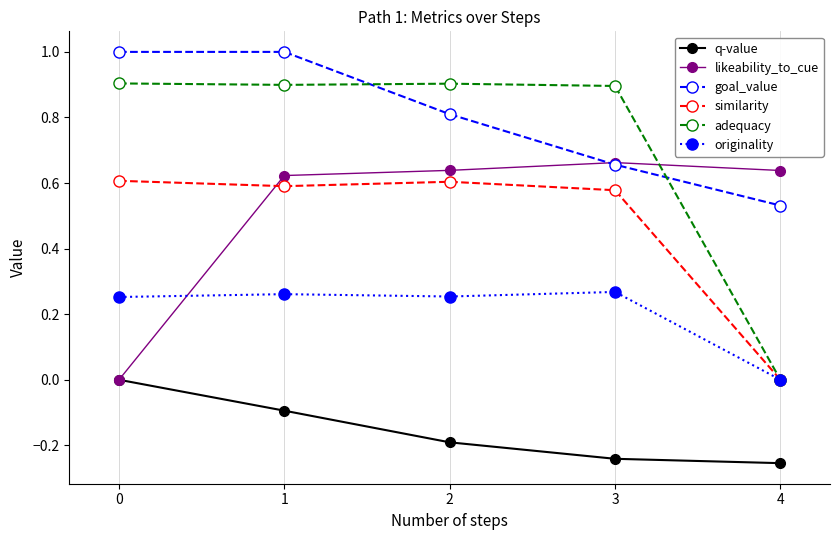

What is the greatest value displayed?

1.0